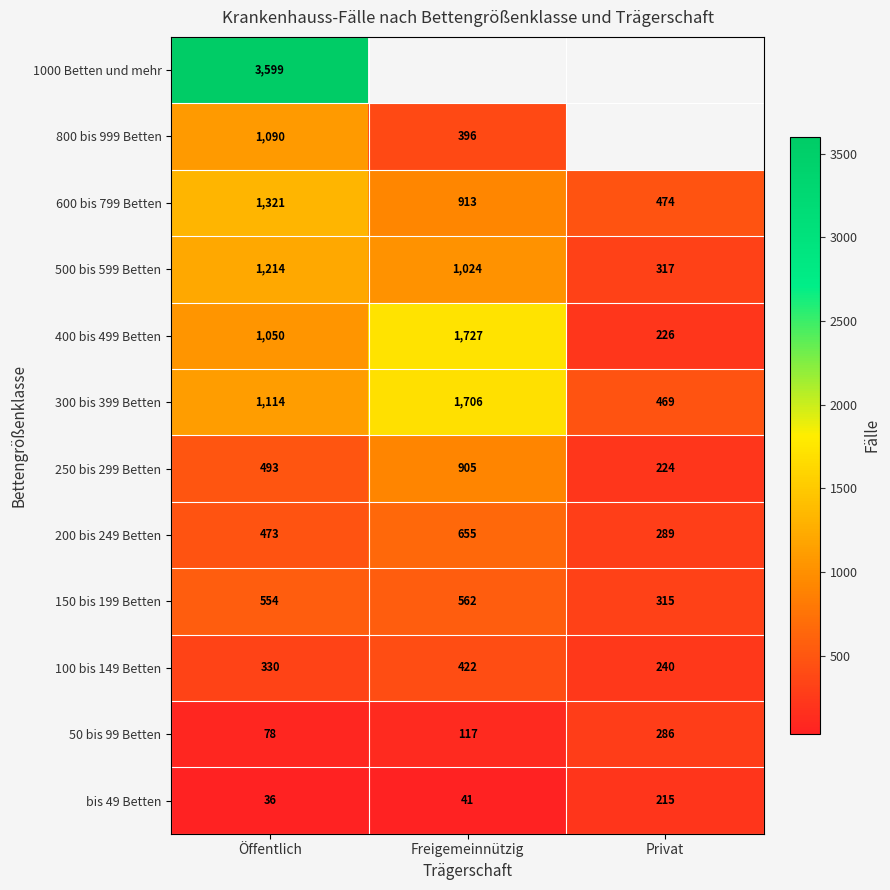

At which label is 300 bis 399 Betten closest to 1087?

Öffentlich